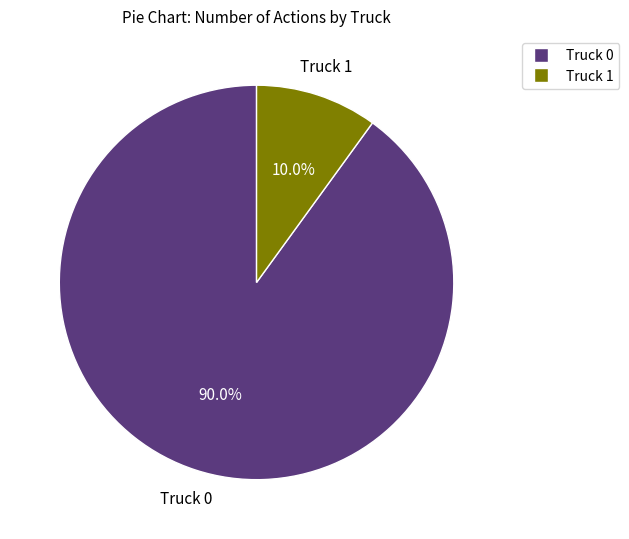

What is the largest slice in the pie chart?

Truck 0